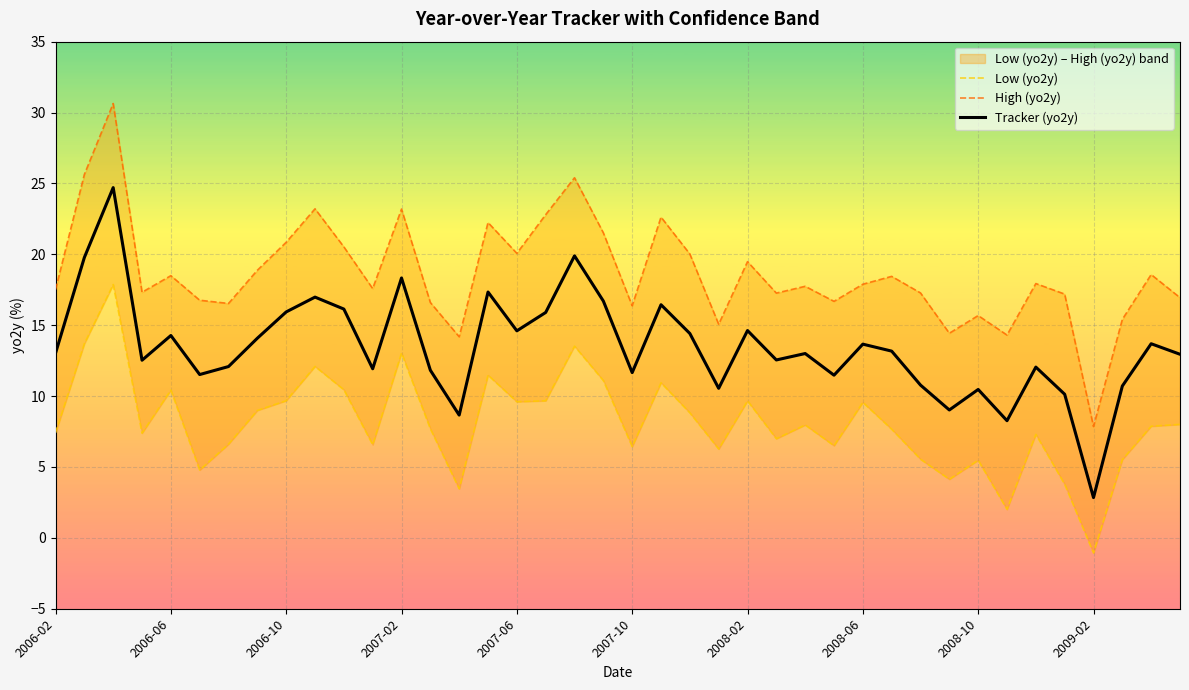

Which category has the lowest value in the Tracker (yo2y) series?

2009-02